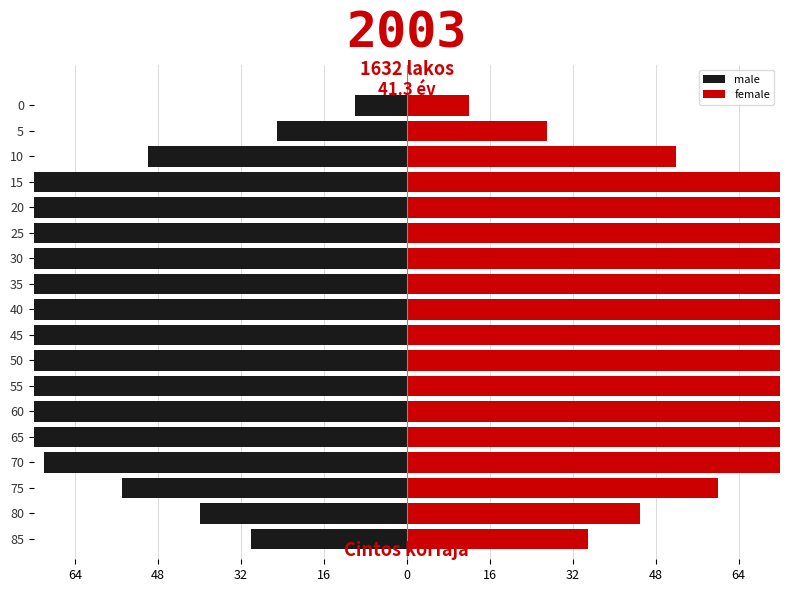

The value of female at 45 is 226. True or false?

False